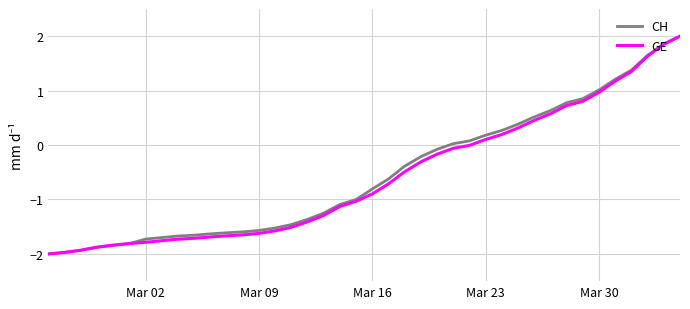

What is the greatest value displayed?

2.0